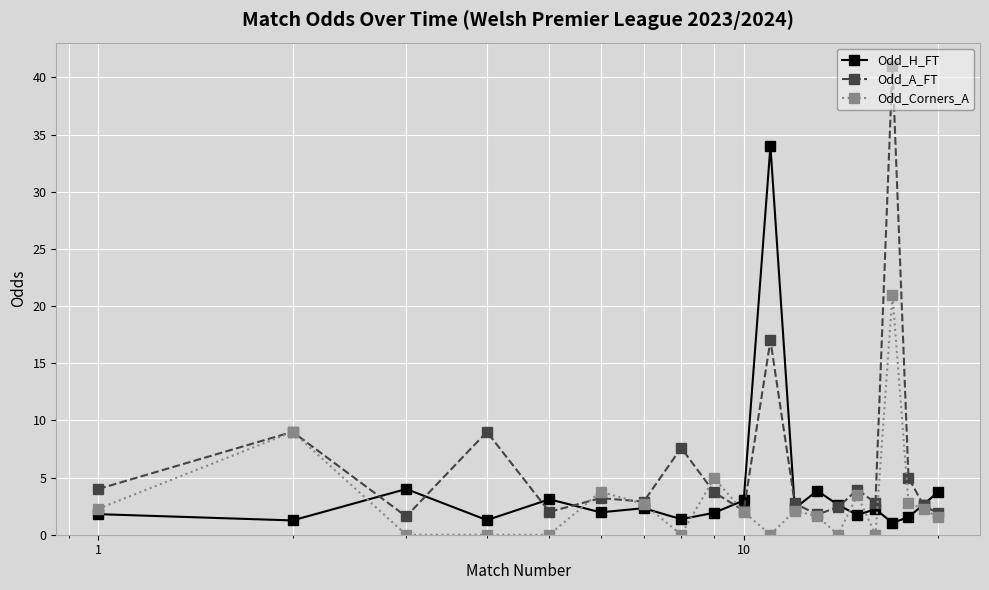

What is the value of the Odd_H_FT point at the 13th from the left?

3.9